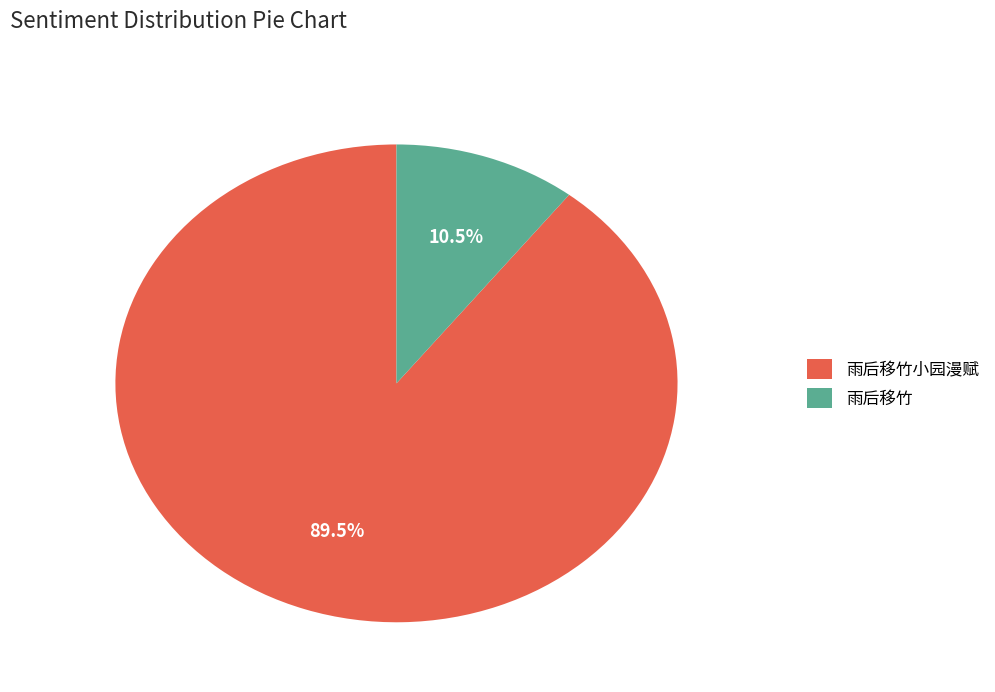

Rank the categories by value from lowest to highest.

雨后移竹, 雨后移竹小园漫赋